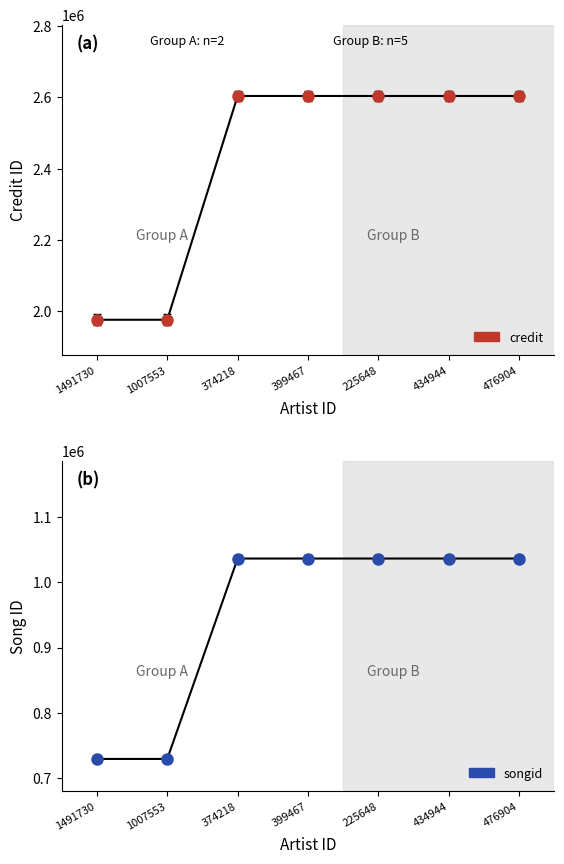

Is it true that credit equals 578867 at 399467?

False